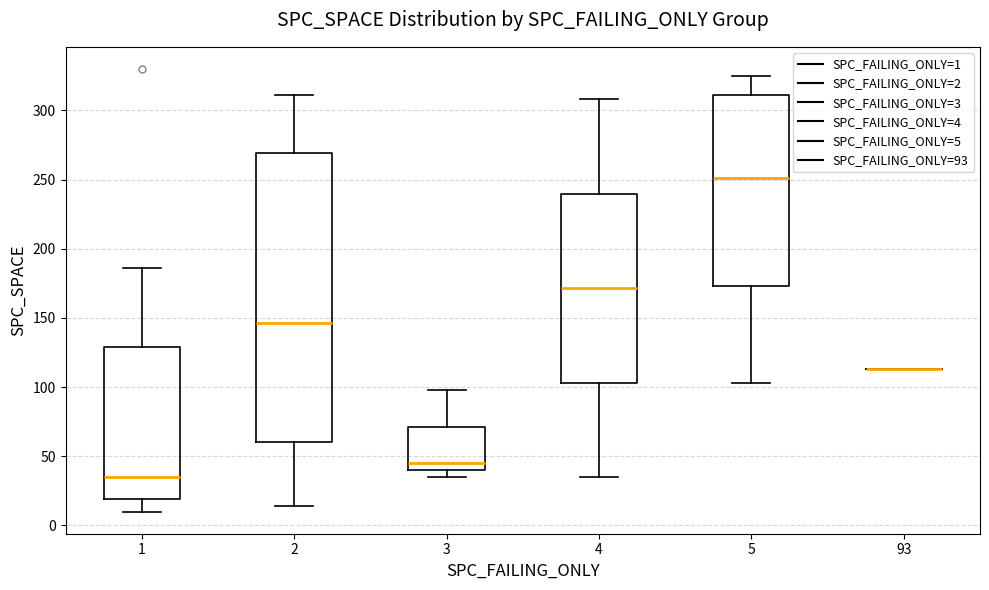

Reading left to right, transcribe this box plot: for each box, give where its median line is, the range the box spans, and where its two whiskers end, as read against the y-axis. The values are not printed on the chart, so give them approximately, as read against the axis.

1: median 35, box 20 to 130, whiskers 10 to 185
2: median 145, box 60 to 270, whiskers 15 to 310
3: median 45, box 40 to 70, whiskers 35 to 100
4: median 170, box 105 to 240, whiskers 35 to 310
5: median 250, box 175 to 310, whiskers 105 to 325
93: box collapsed to a line at 115, whiskers 115 to 115